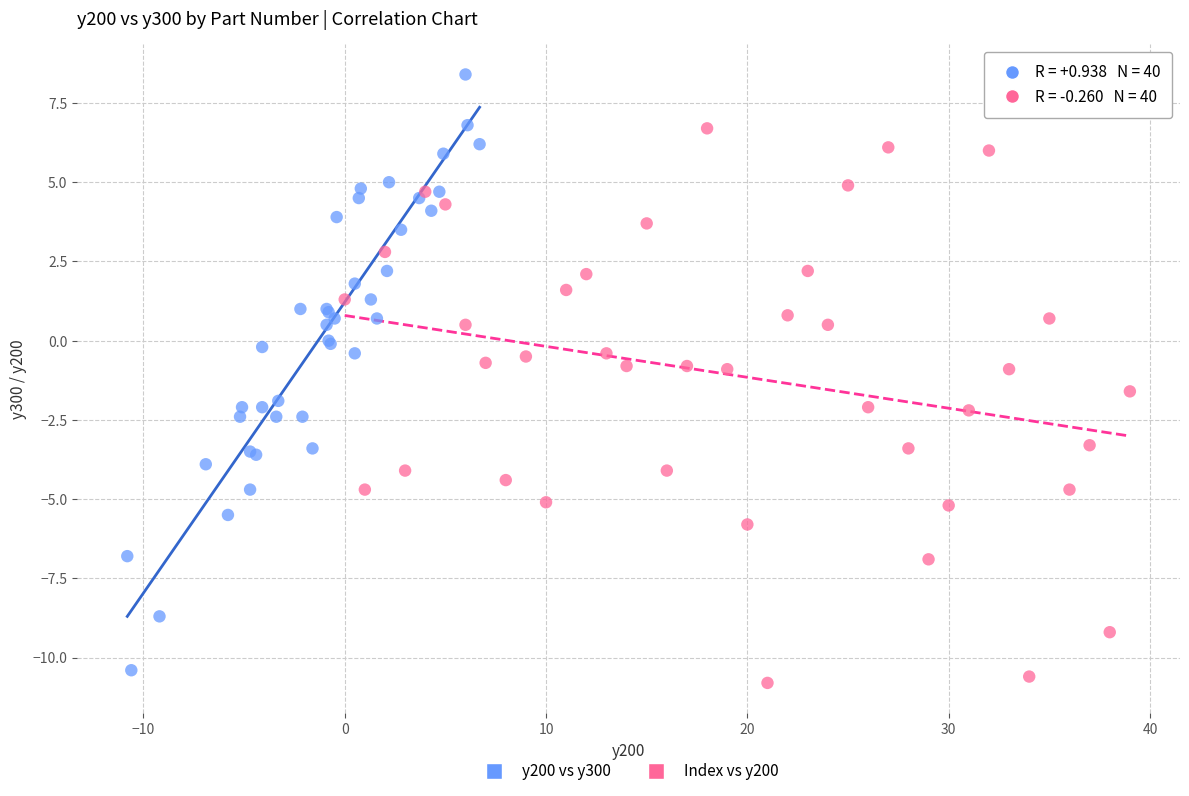

Which series reaches the maximum Y coordinate?

y200 vs y300